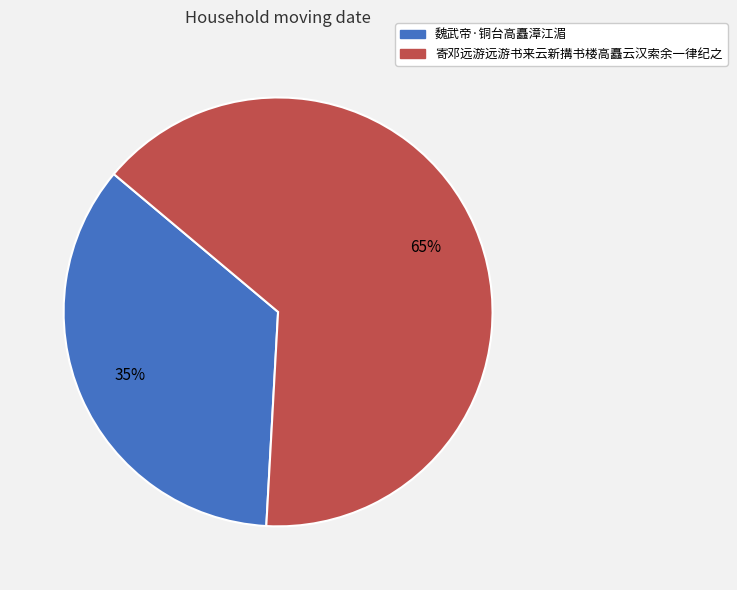

What is the smallest slice in the pie chart?

魏武帝·铜台高矗漳江湄